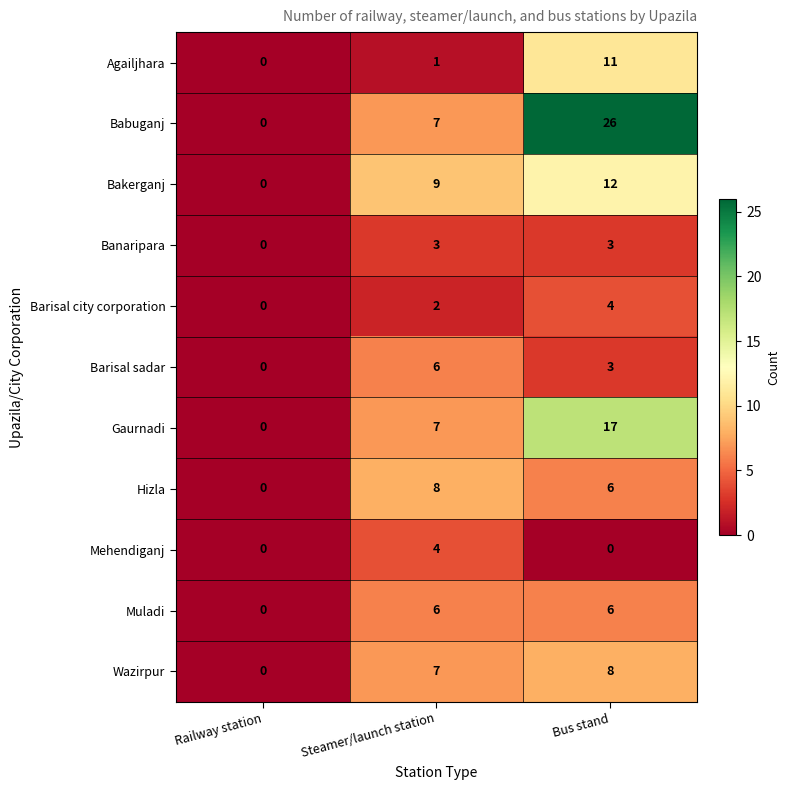

At which category is the sum across all series the highest?

Bus stand